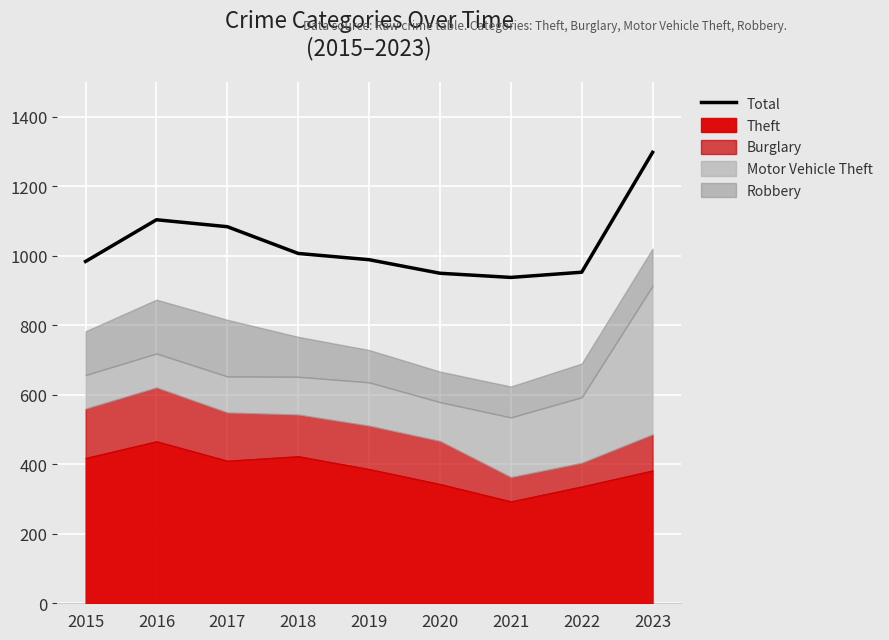

True or false: there are more than 0 points higher than both neighbors.

True